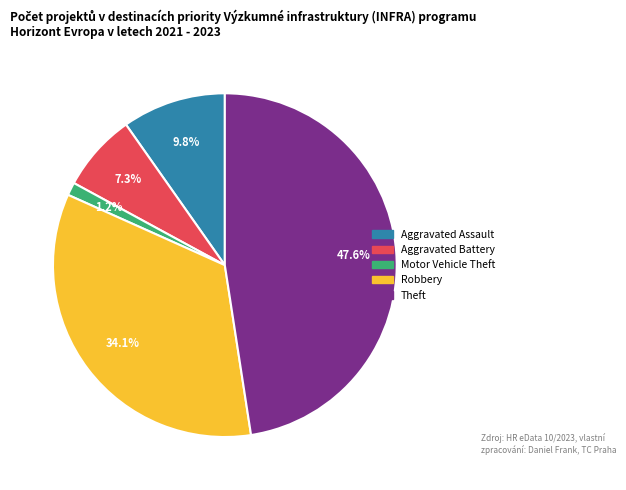

Which slice is the smallest?

Motor Vehicle Theft